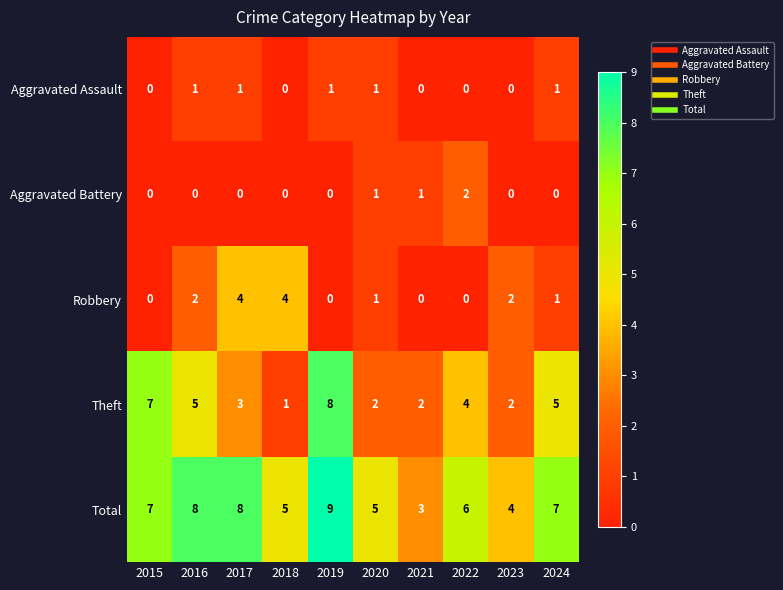

How many Theft values are between 2 and 5?

7